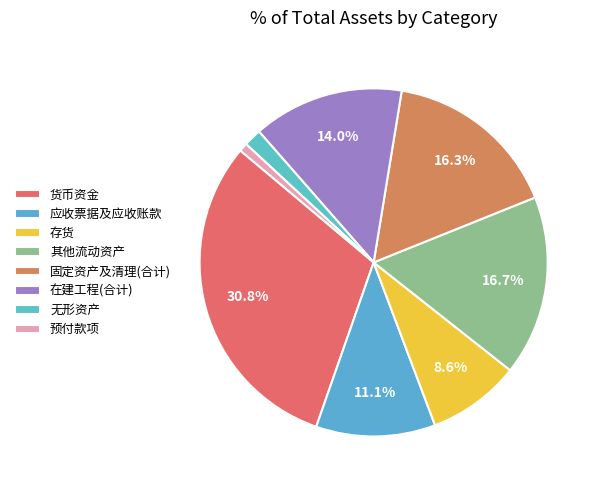

Between 应收票据及应收账款 and 无形资产, which is larger?

应收票据及应收账款